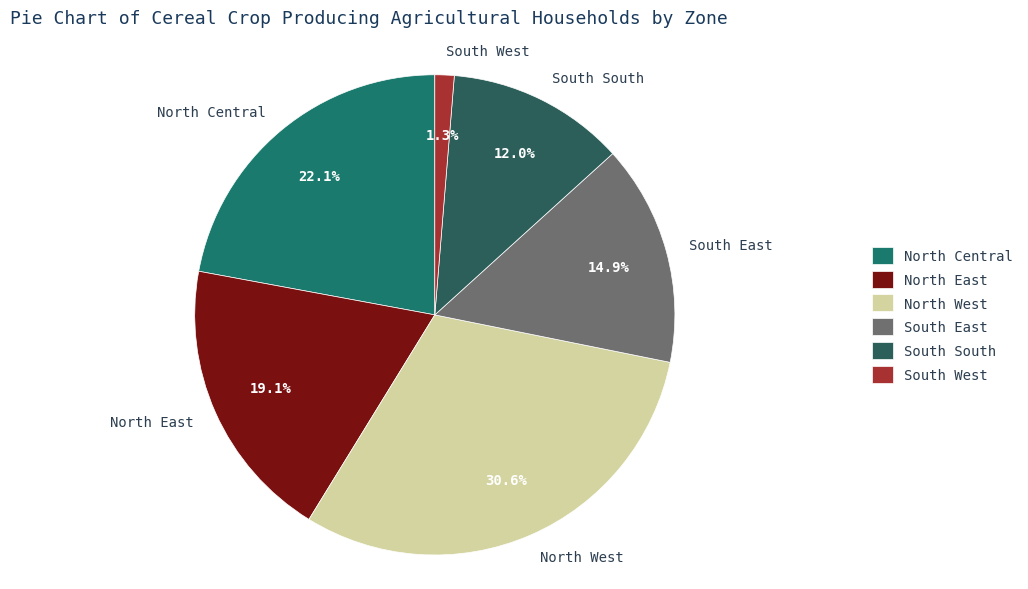

The South South slice represents 22% of the pie. True or false?

False